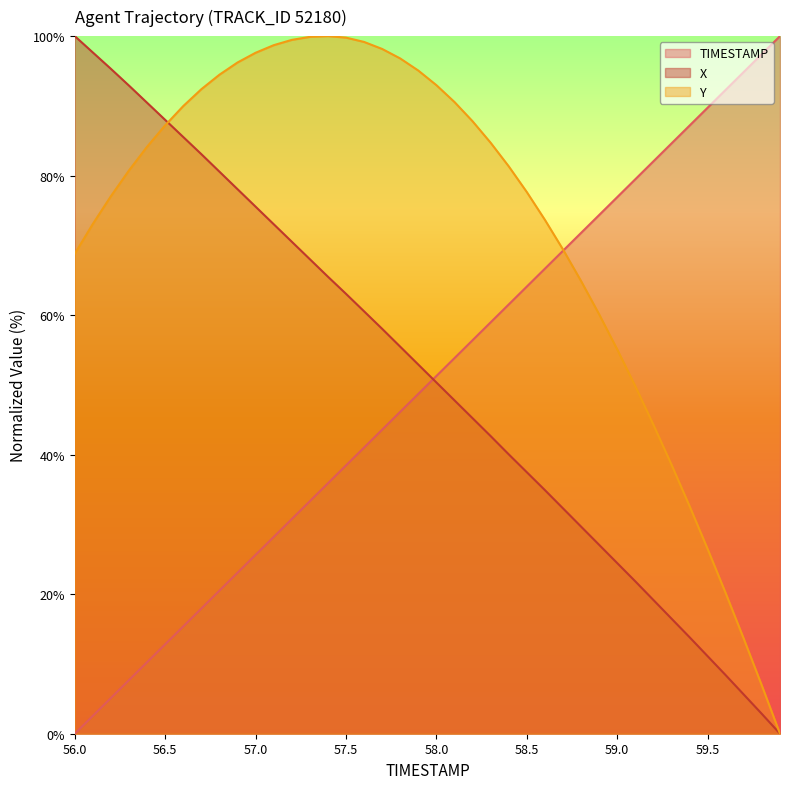

How many values in X are above zero?

39